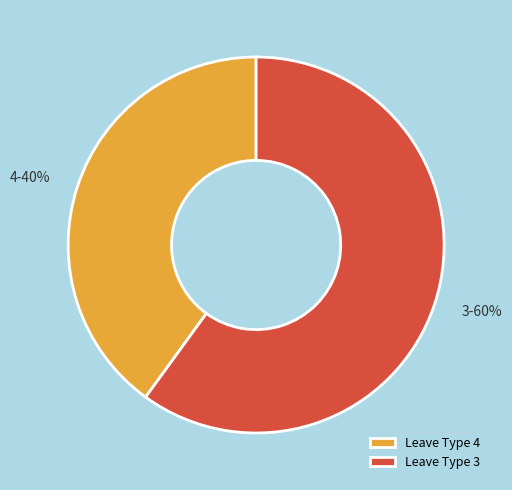

Between Leave Type 4 and Leave Type 3, which is larger?

Leave Type 3